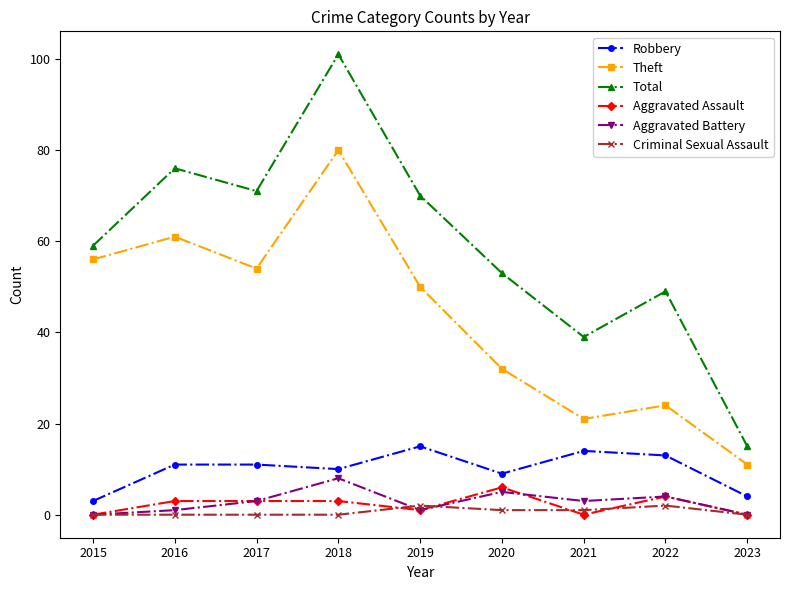

What is the sum of all Theft values?

389